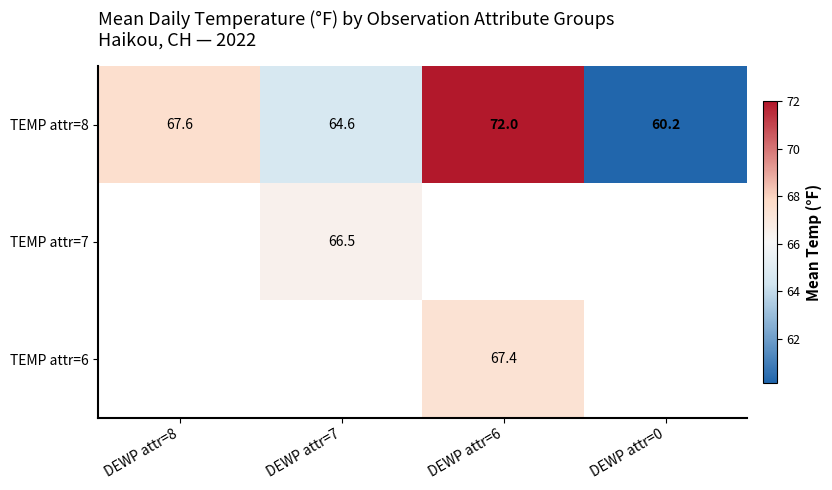

Between DEWP attr=7 and DEWP attr=0, which is larger?

DEWP attr=7